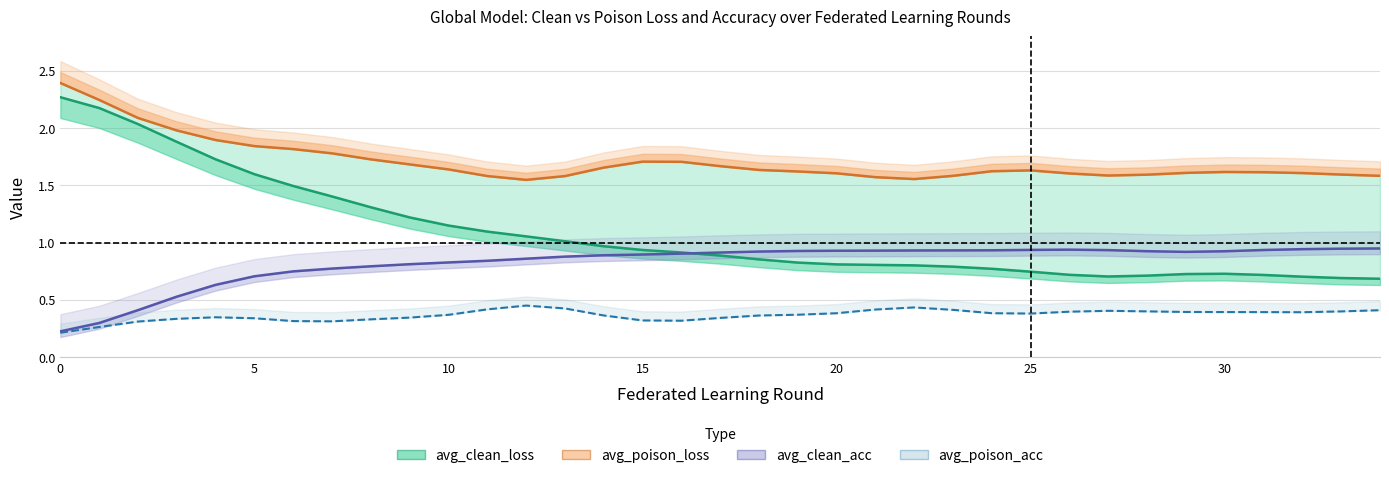

How many categories are shown in the chart?

35